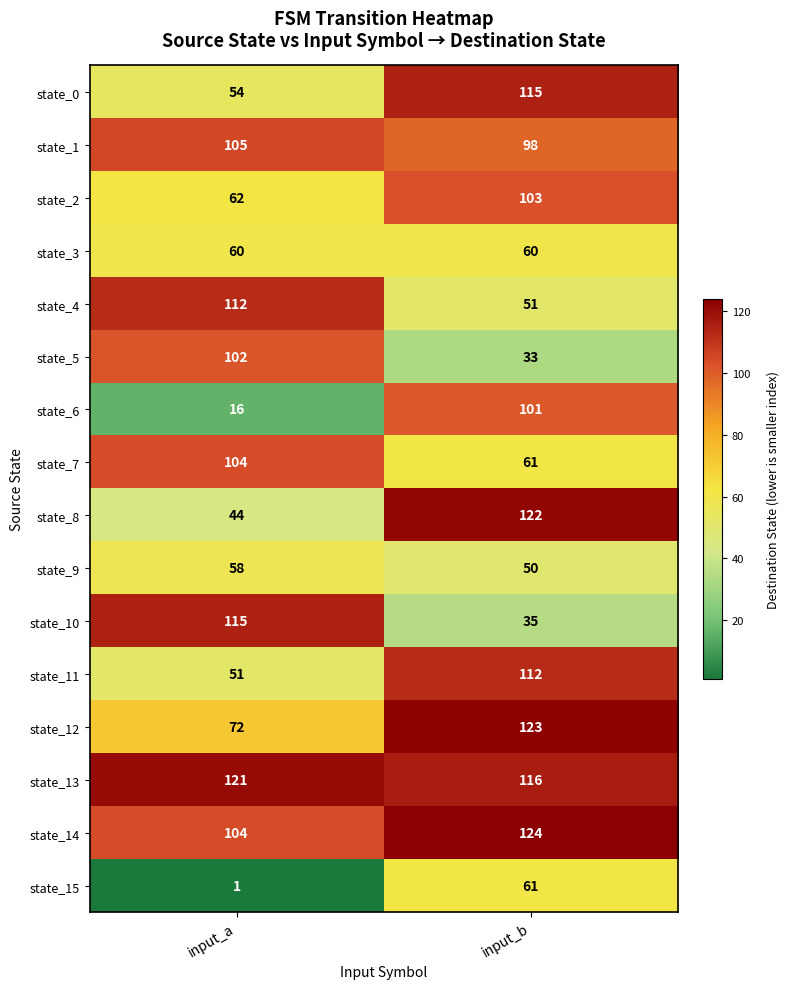

List the labels in order of state_12 value, largest first.

input_b, input_a